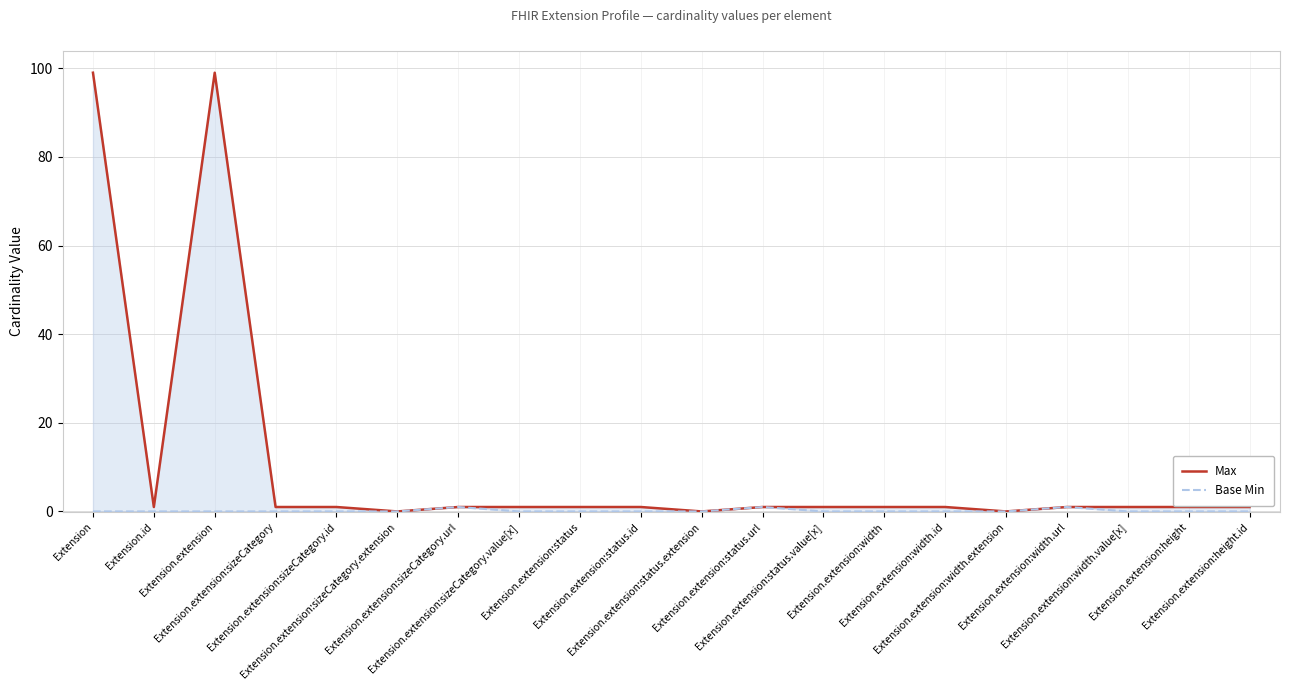

At which category does the chart reach its minimum across all series?

Extension.extension:sizeCategory.extension